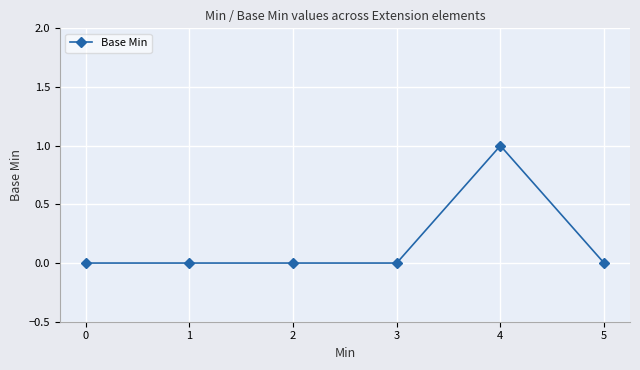

Reading left to right, what are all the values shown in this chart?

0	0	0	0	1	0